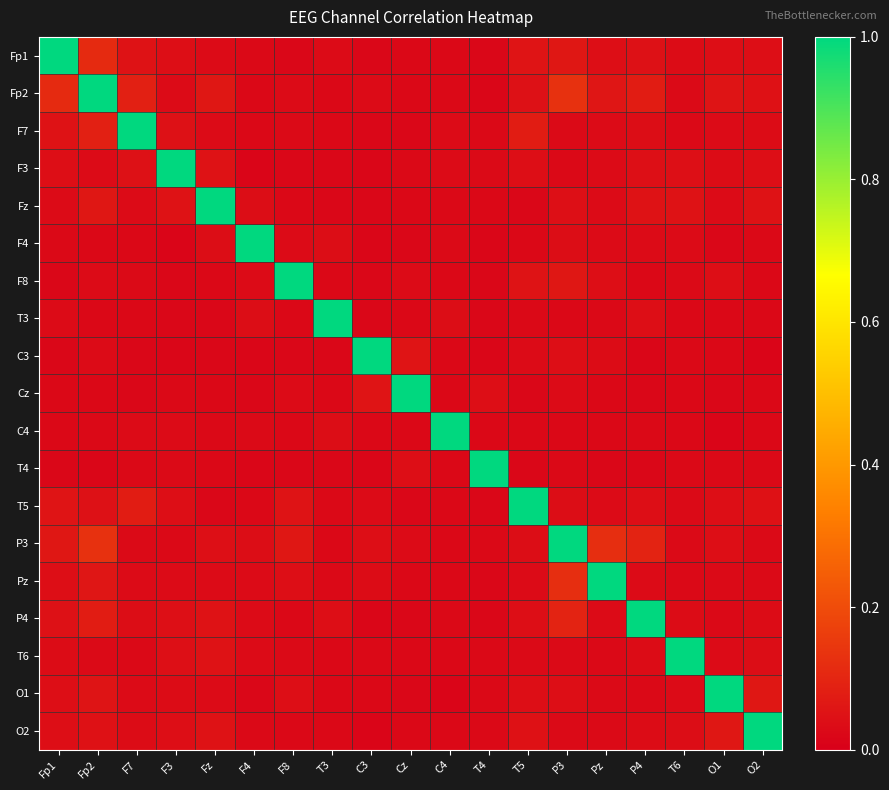

Reading left to right, transcribe all the data shown in this chart.

Fp1: Fp1=1.0	Fp2=0.1	F7=0.1	F3=0.0	Fz=0.0	F4=0.0	F8=0.0	T3=0.0	C3=0.0	Cz=0.0	C4=0.0	T4=0.0	T5=0.1	P3=0.1	Pz=0.0	P4=0.0	T6=0.0	O1=0.0	O2=0.0
Fp2: Fp1=0.1	Fp2=1.0	F7=0.1	F3=0.0	Fz=0.1	F4=0.0	F8=0.0	T3=0.0	C3=0.0	Cz=0.0	C4=0.0	T4=0.0	T5=0.0	P3=0.1	Pz=0.1	P4=0.1	T6=0.0	O1=0.1	O2=0.0
F7: Fp1=0.1	Fp2=0.1	F7=1.0	F3=0.0	Fz=0.0	F4=0.0	F8=0.0	T3=0.0	C3=0.0	Cz=0.0	C4=0.0	T4=0.0	T5=0.1	P3=0.0	Pz=0.0	P4=0.0	T6=0.0	O1=0.0	O2=0.0
F3: Fp1=0.0	Fp2=0.0	F7=0.0	F3=1.0	Fz=0.0	F4=0.0	F8=0.0	T3=0.0	C3=0.0	Cz=0.0	C4=0.0	T4=0.0	T5=0.0	P3=0.0	Pz=0.0	P4=0.0	T6=0.0	O1=0.0	O2=0.0
Fz: Fp1=0.0	Fp2=0.1	F7=0.0	F3=0.0	Fz=1.0	F4=0.0	F8=0.0	T3=0.0	C3=0.0	Cz=0.0	C4=0.0	T4=0.0	T5=0.0	P3=0.0	Pz=0.0	P4=0.0	T6=0.0	O1=0.0	O2=0.0
F4: Fp1=0.0	Fp2=0.0	F7=0.0	F3=0.0	Fz=0.0	F4=1.0	F8=0.0	T3=0.0	C3=0.0	Cz=0.0	C4=0.0	T4=0.0	T5=0.0	P3=0.0	Pz=0.0	P4=0.0	T6=0.0	O1=0.0	O2=0.0
F8: Fp1=0.0	Fp2=0.0	F7=0.0	F3=0.0	Fz=0.0	F4=0.0	F8=1.0	T3=0.0	C3=0.0	Cz=0.0	C4=0.0	T4=0.0	T5=0.1	P3=0.1	Pz=0.0	P4=0.0	T6=0.0	O1=0.0	O2=0.0
T3: Fp1=0.0	Fp2=0.0	F7=0.0	F3=0.0	Fz=0.0	F4=0.0	F8=0.0	T3=1.0	C3=0.0	Cz=0.0	C4=0.0	T4=0.0	T5=0.0	P3=0.0	Pz=0.0	P4=0.0	T6=0.0	O1=0.0	O2=0.0
C3: Fp1=0.0	Fp2=0.0	F7=0.0	F3=0.0	Fz=0.0	F4=0.0	F8=0.0	T3=0.0	C3=1.0	Cz=0.1	C4=0.0	T4=0.0	T5=0.0	P3=0.0	Pz=0.0	P4=0.0	T6=0.0	O1=0.0	O2=0.0
Cz: Fp1=0.0	Fp2=0.0	F7=0.0	F3=0.0	Fz=0.0	F4=0.0	F8=0.0	T3=0.0	C3=0.1	Cz=1.0	C4=0.0	T4=0.0	T5=0.0	P3=0.0	Pz=0.0	P4=0.0	T6=0.0	O1=0.0	O2=0.0
C4: Fp1=0.0	Fp2=0.0	F7=0.0	F3=0.0	Fz=0.0	F4=0.0	F8=0.0	T3=0.0	C3=0.0	Cz=0.0	C4=1.0	T4=0.0	T5=0.0	P3=0.0	Pz=0.0	P4=0.0	T6=0.0	O1=0.0	O2=0.0
T4: Fp1=0.0	Fp2=0.0	F7=0.0	F3=0.0	Fz=0.0	F4=0.0	F8=0.0	T3=0.0	C3=0.0	Cz=0.0	C4=0.0	T4=1.0	T5=0.0	P3=0.0	Pz=0.0	P4=0.0	T6=0.0	O1=0.0	O2=0.0
T5: Fp1=0.1	Fp2=0.0	F7=0.1	F3=0.0	Fz=0.0	F4=0.0	F8=0.1	T3=0.0	C3=0.0	Cz=0.0	C4=0.0	T4=0.0	T5=1.0	P3=0.0	Pz=0.0	P4=0.0	T6=0.0	O1=0.0	O2=0.0
P3: Fp1=0.1	Fp2=0.1	F7=0.0	F3=0.0	Fz=0.0	F4=0.0	F8=0.1	T3=0.0	C3=0.0	Cz=0.0	C4=0.0	T4=0.0	T5=0.0	P3=1.0	Pz=0.1	P4=0.1	T6=0.0	O1=0.0	O2=0.0
Pz: Fp1=0.0	Fp2=0.1	F7=0.0	F3=0.0	Fz=0.0	F4=0.0	F8=0.0	T3=0.0	C3=0.0	Cz=0.0	C4=0.0	T4=0.0	T5=0.0	P3=0.1	Pz=1.0	P4=0.0	T6=0.0	O1=0.0	O2=0.0
P4: Fp1=0.0	Fp2=0.1	F7=0.0	F3=0.0	Fz=0.0	F4=0.0	F8=0.0	T3=0.0	C3=0.0	Cz=0.0	C4=0.0	T4=0.0	T5=0.0	P3=0.1	Pz=0.0	P4=1.0	T6=0.0	O1=0.0	O2=0.0
T6: Fp1=0.0	Fp2=0.0	F7=0.0	F3=0.0	Fz=0.0	F4=0.0	F8=0.0	T3=0.0	C3=0.0	Cz=0.0	C4=0.0	T4=0.0	T5=0.0	P3=0.0	Pz=0.0	P4=0.0	T6=1.0	O1=0.0	O2=0.0
O1: Fp1=0.0	Fp2=0.1	F7=0.0	F3=0.0	Fz=0.0	F4=0.0	F8=0.0	T3=0.0	C3=0.0	Cz=0.0	C4=0.0	T4=0.0	T5=0.0	P3=0.0	Pz=0.0	P4=0.0	T6=0.0	O1=1.0	O2=0.1
O2: Fp1=0.0	Fp2=0.0	F7=0.0	F3=0.0	Fz=0.0	F4=0.0	F8=0.0	T3=0.0	C3=0.0	Cz=0.0	C4=0.0	T4=0.0	T5=0.0	P3=0.0	Pz=0.0	P4=0.0	T6=0.0	O1=0.1	O2=1.0